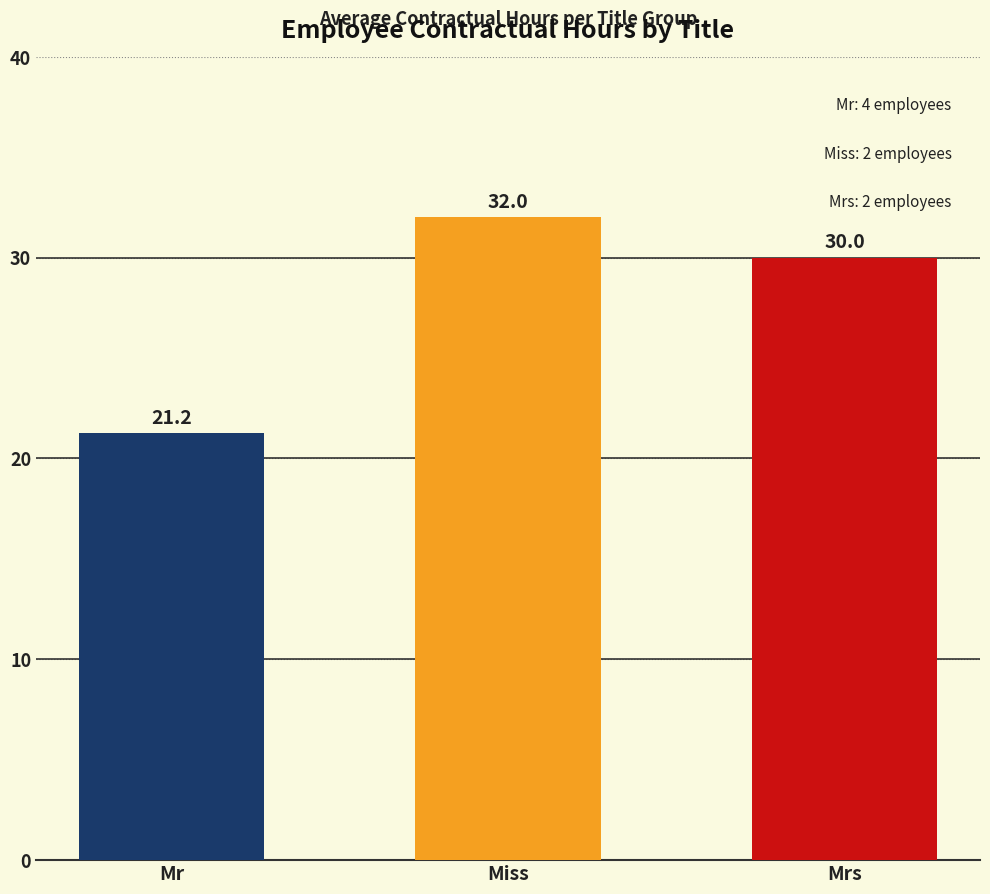

Rank the categories by value from highest to lowest.

Miss, Mrs, Mr